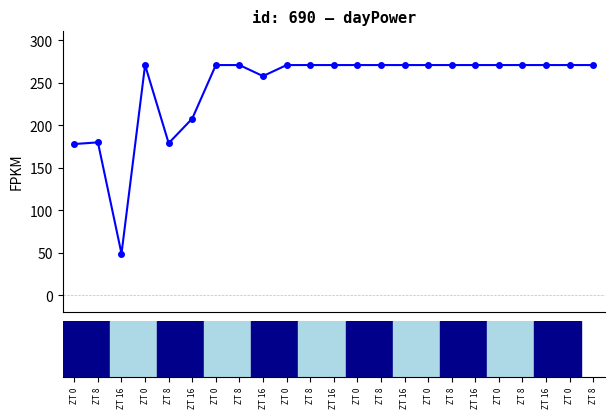

What is the minimum value shown in the chart?

49